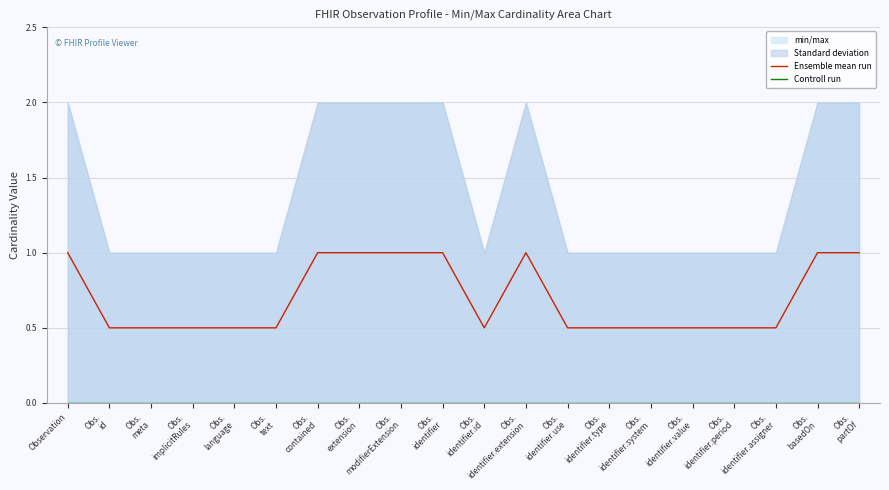

What position from the right is Obs.
identifier.system?

6